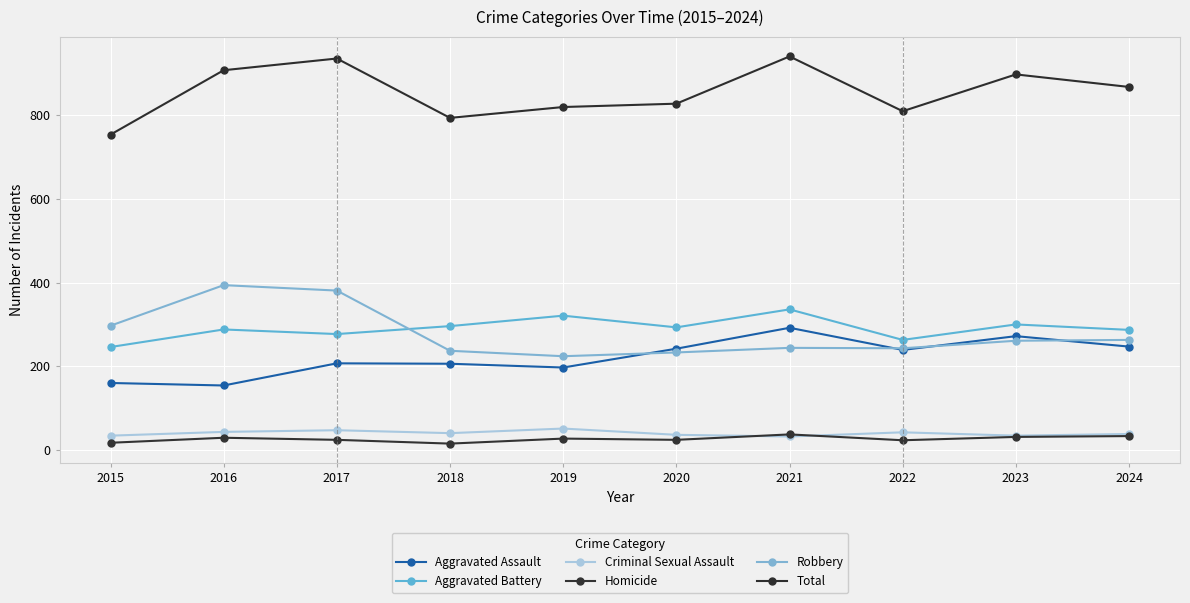

The value of Robbery at 2018 is 237. True or false?

True